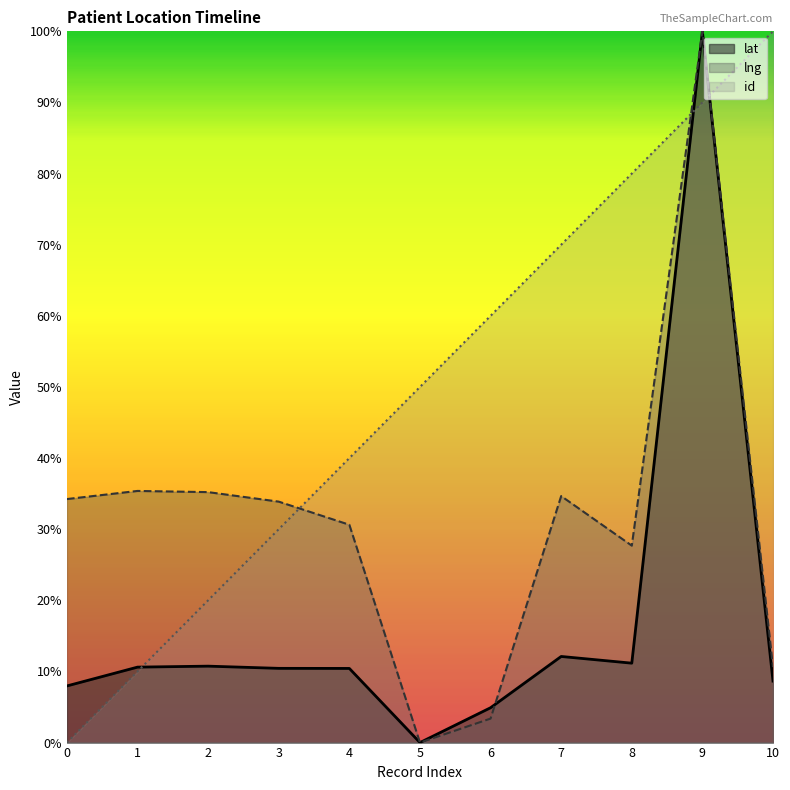

Does the chart display data point markers on the line(s)?

No